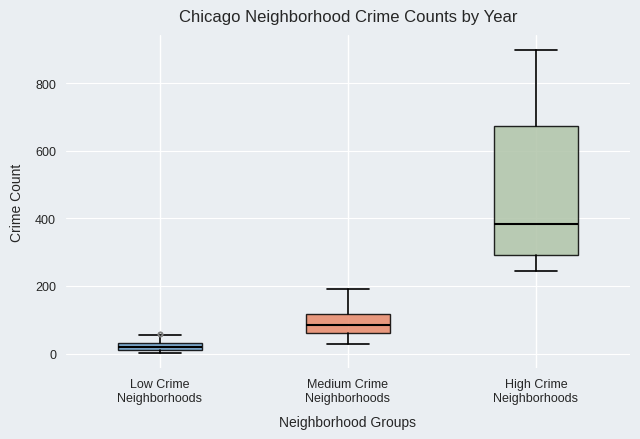

Which box has the lowest median line?

Low Crime Neighborhoods